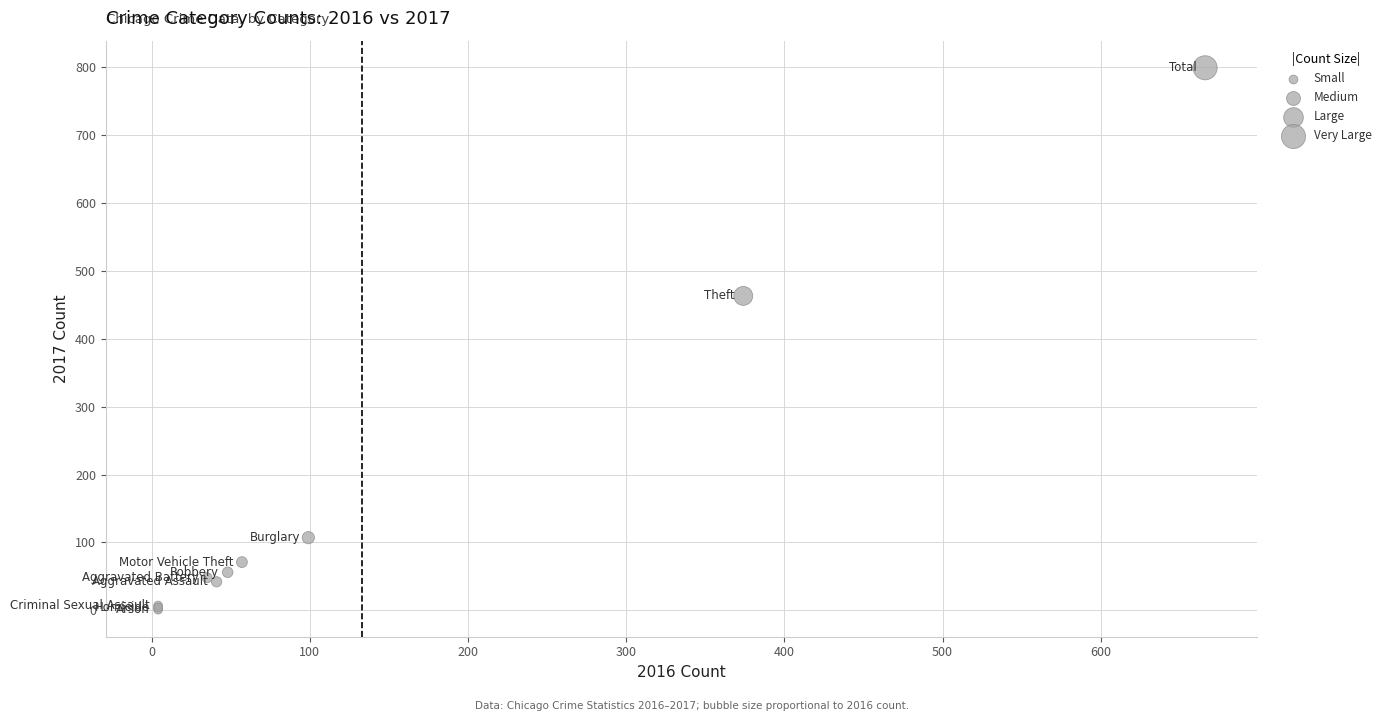

What Y value in the scatter plot is closest to 400?

463